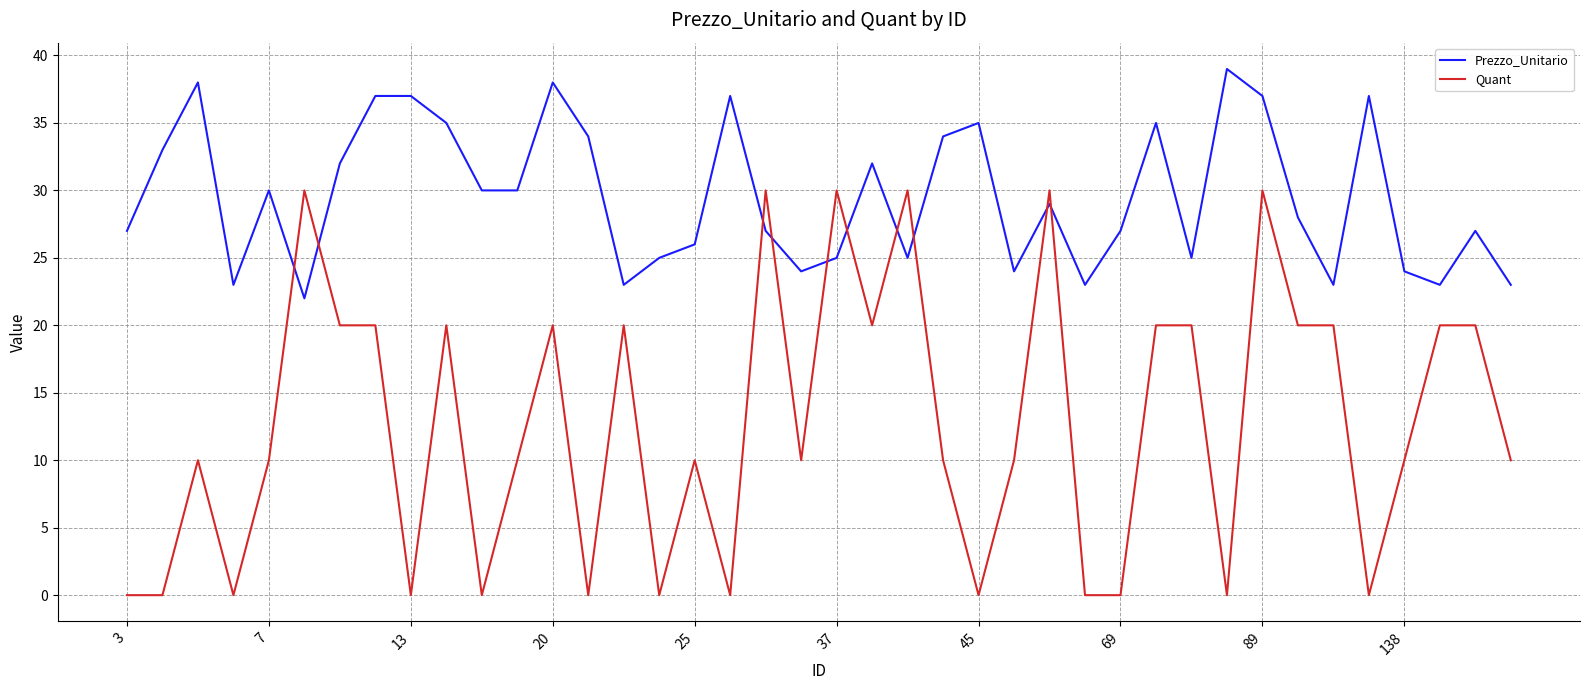

What is the difference between the maximum and minimum values in the Prezzo_Unitario series?

17